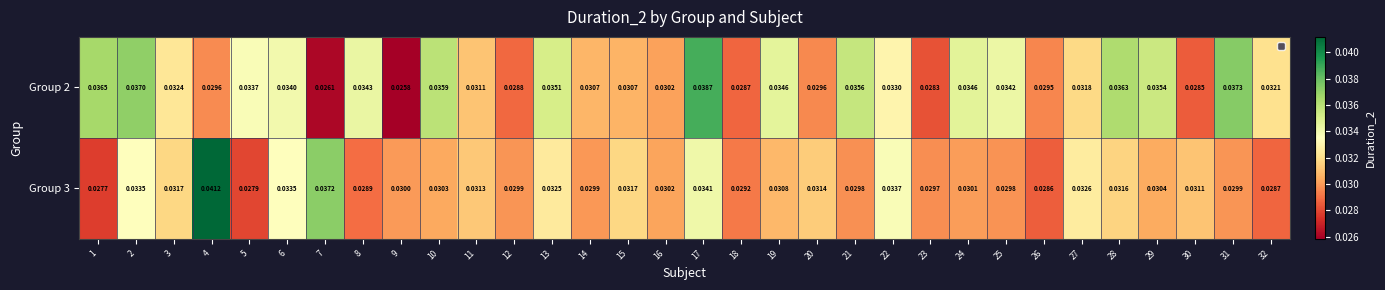

Is the value of Group 3 at 30 greater than the value of Group 2 at 9?

Yes